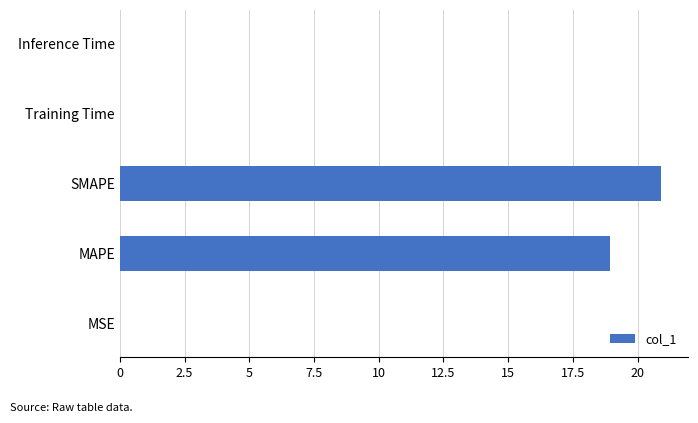

Where is the data nearest to the value 10?

MAPE